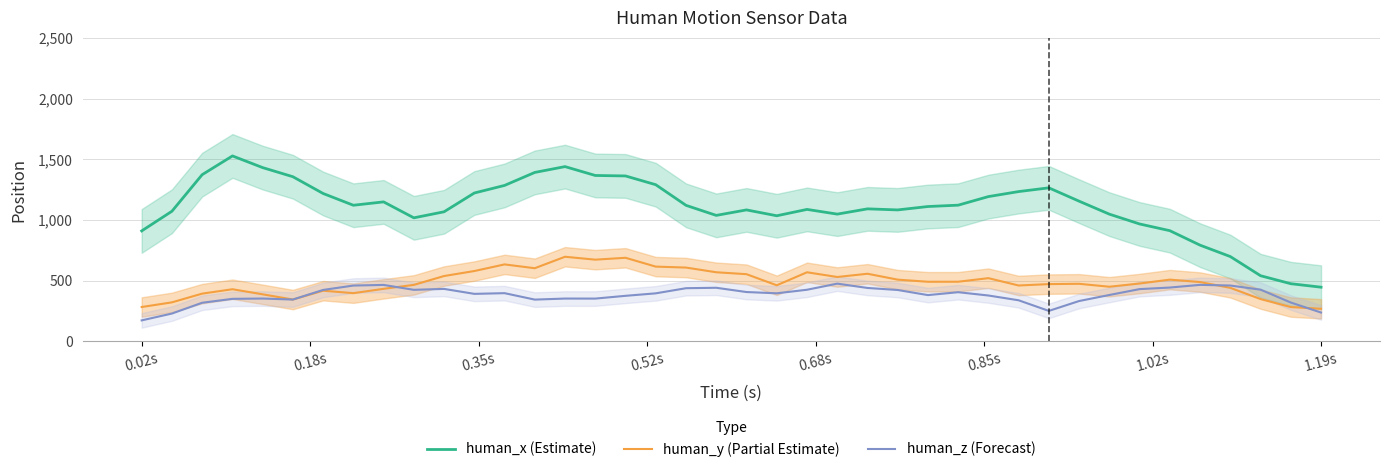

What is the maximum value for human_z (Forecast)?

475.9